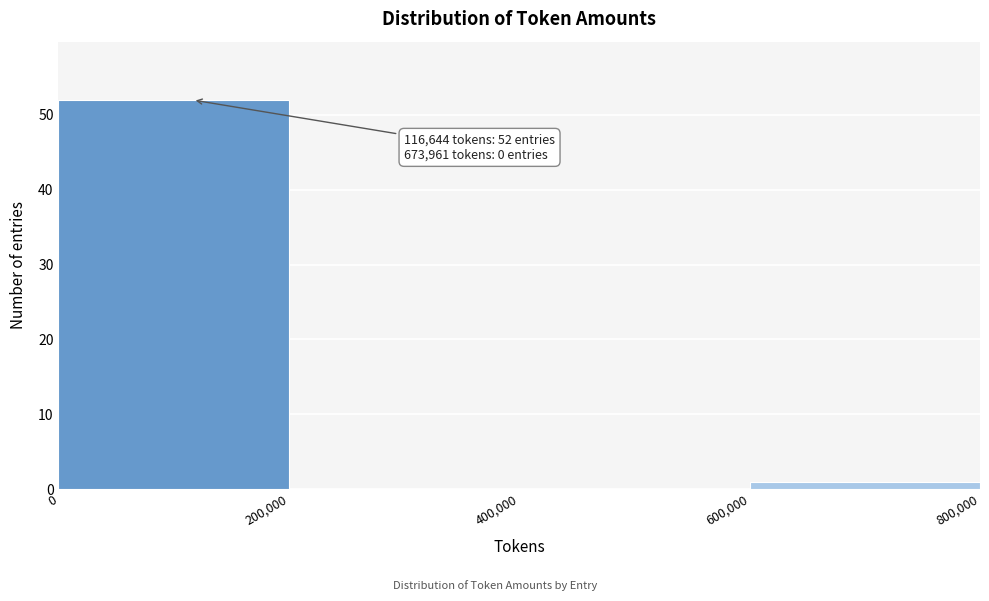

Over which range of the x-axis is the bar tallest?

0 to 200,000